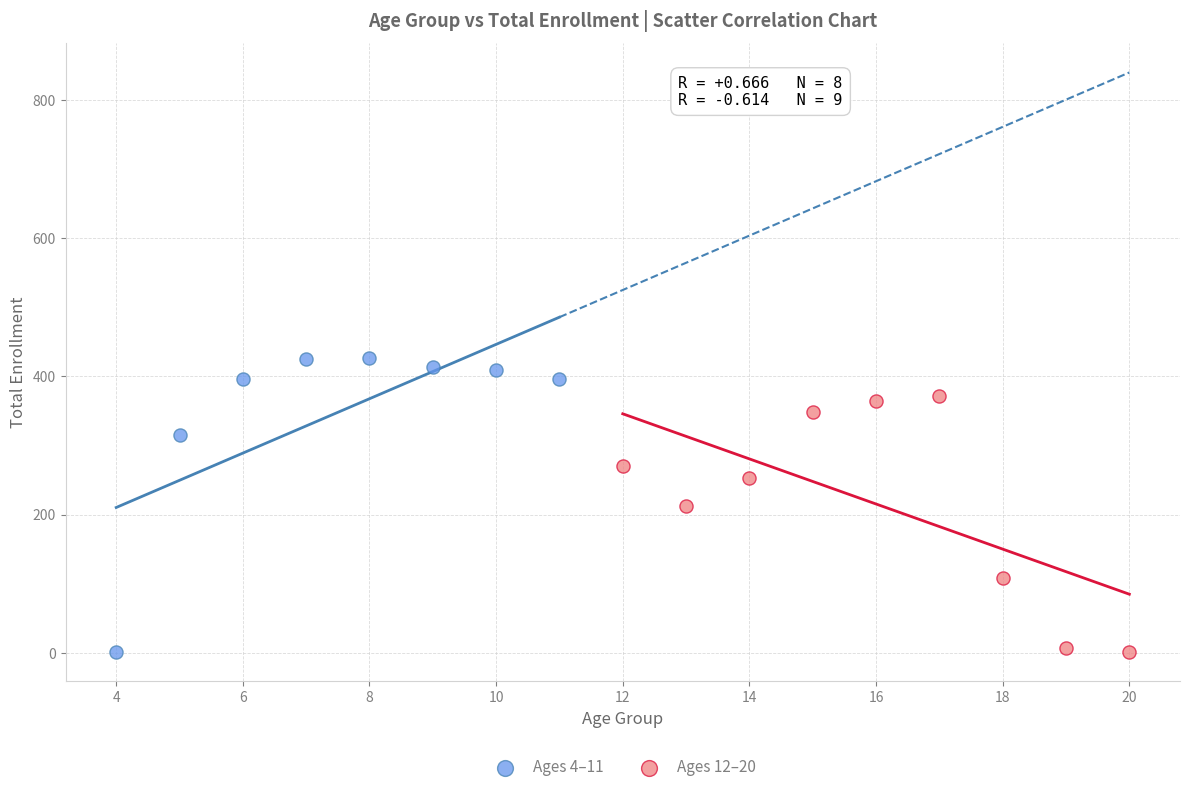

Which series reaches the maximum Y coordinate?

Ages 4–11